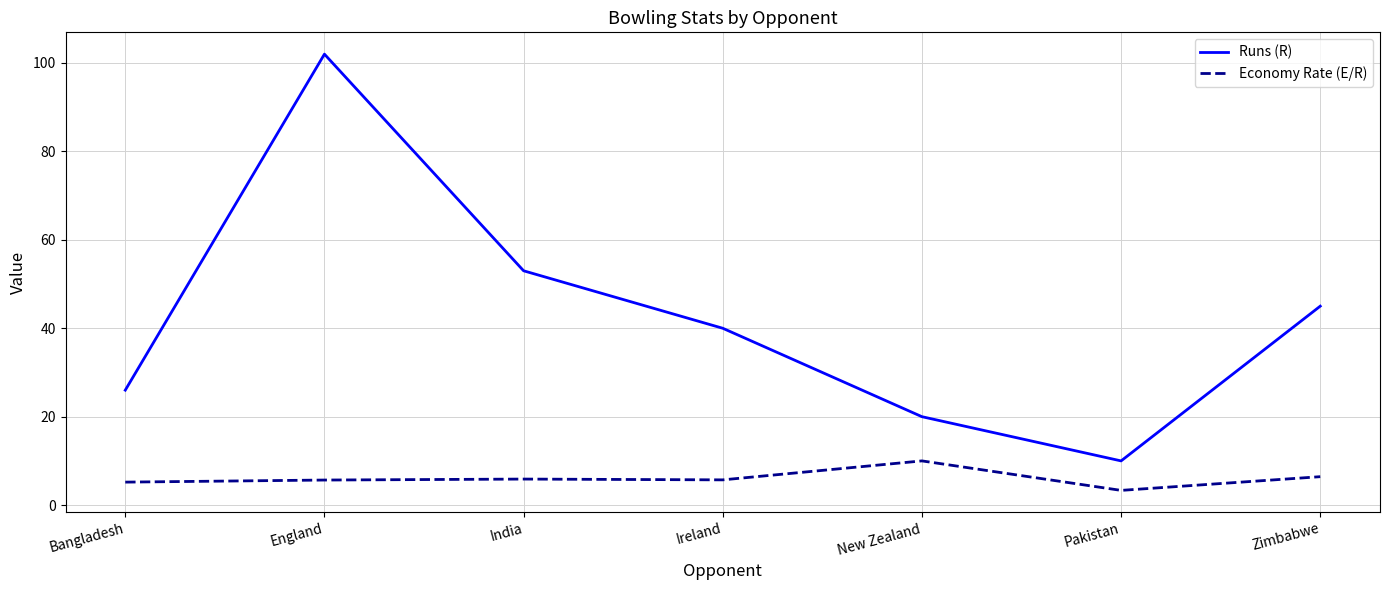

What is the total value across all series at Zimbabwe?

51.4